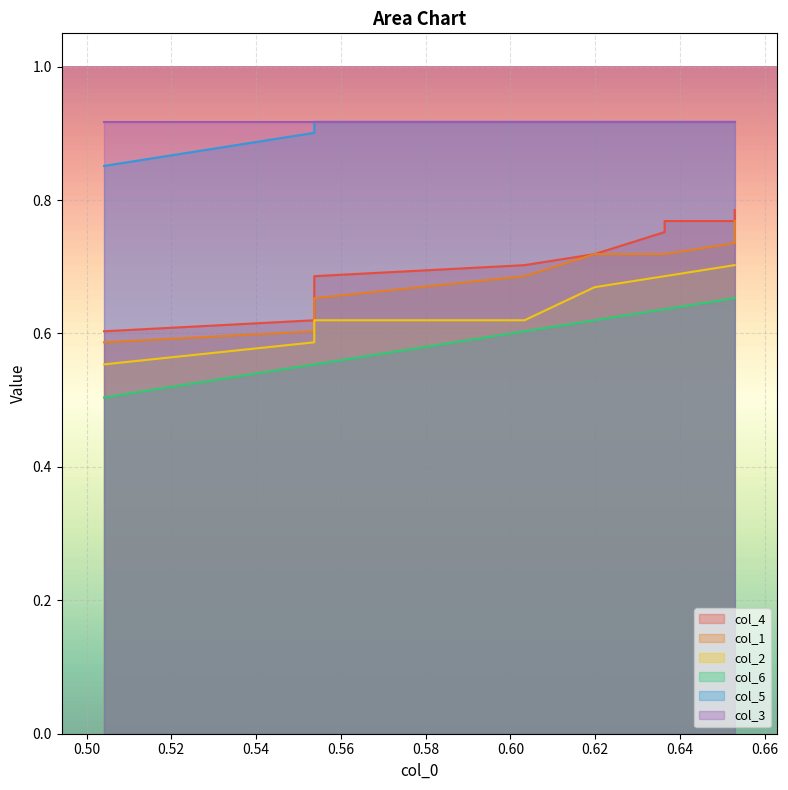

Which series has the widest spread of values?

col_4